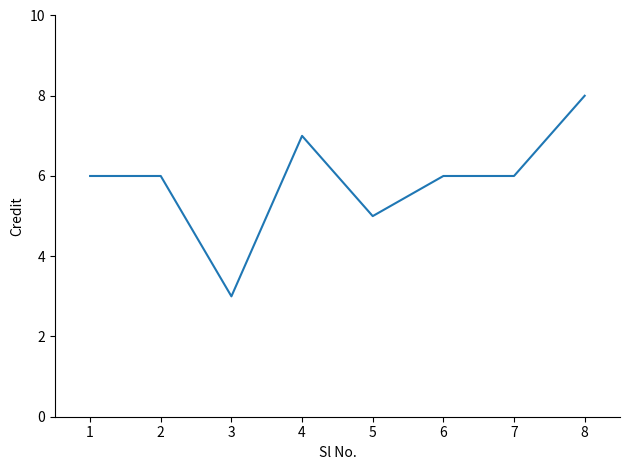

Where is the data nearest to the value 5?

5